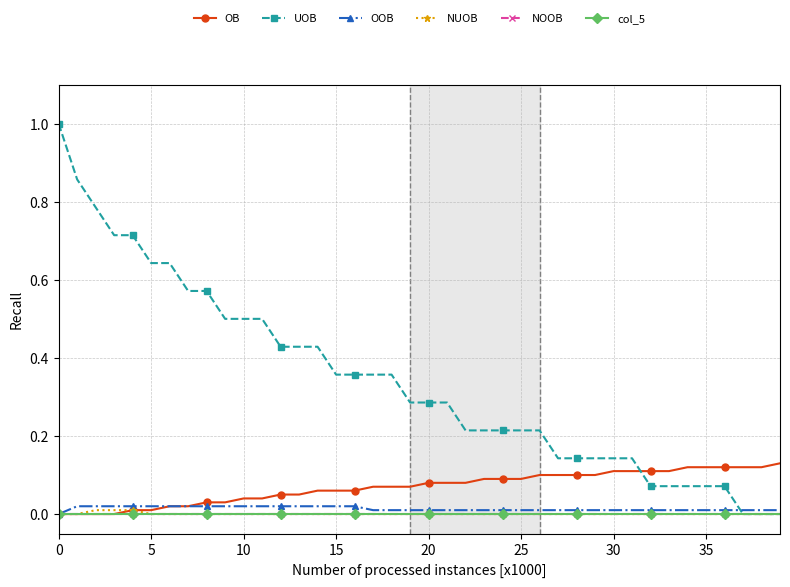

At how many categories does at least one series exceed 0?

40